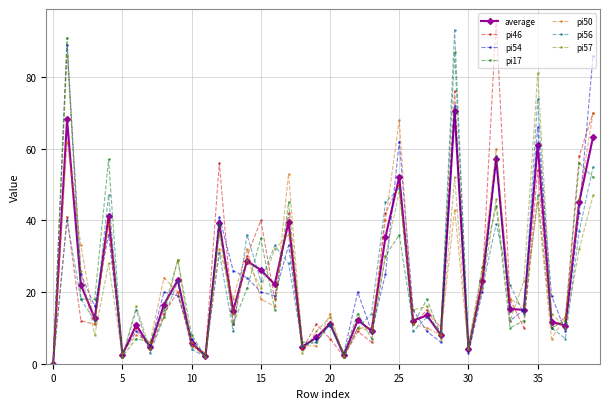

True or false: pi46 has more than 1 points higher than both neighbors.

True